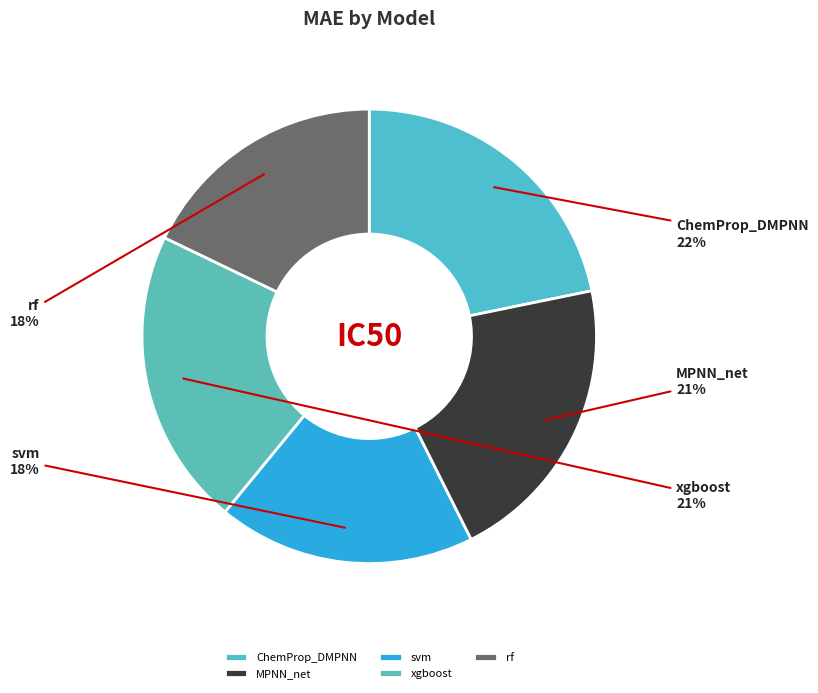

How many slices are in this pie chart?

5